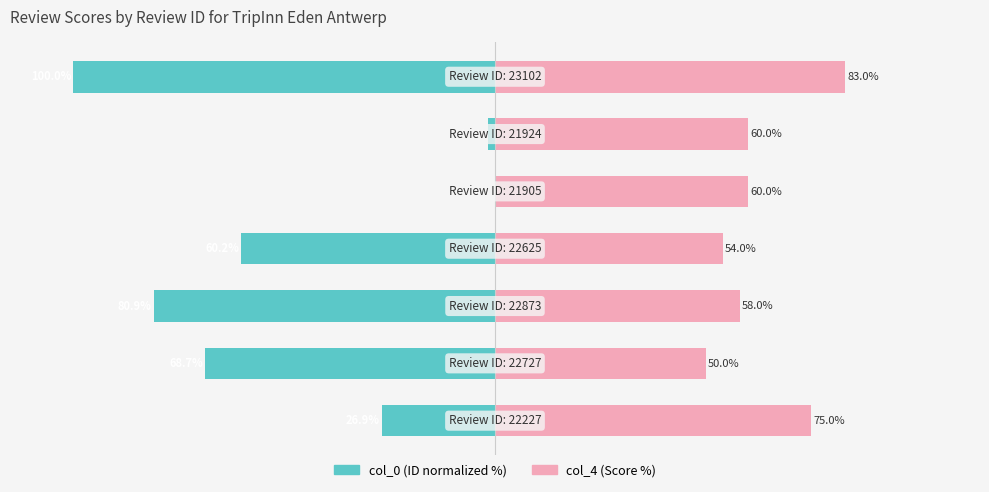

Does the chart contain stacked bars?

No